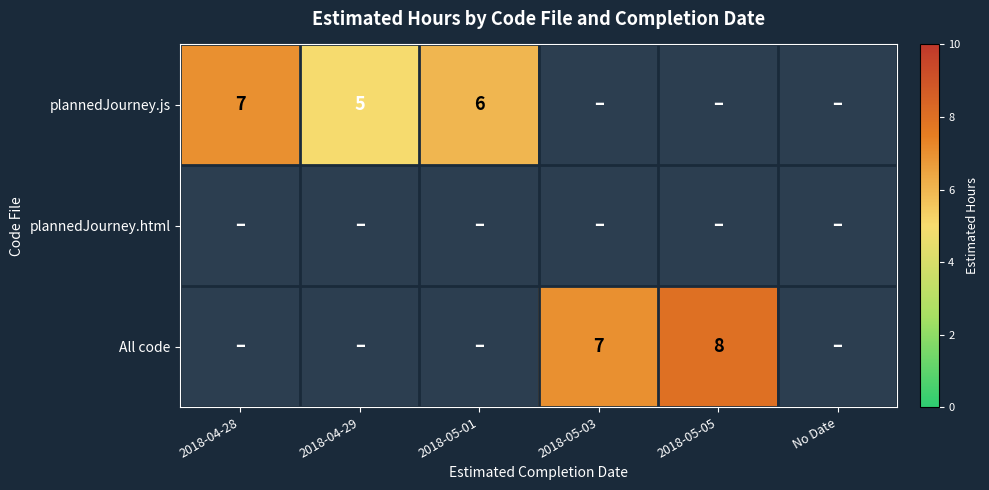

Is it true that All code equals 8 at 2018-05-05?

True